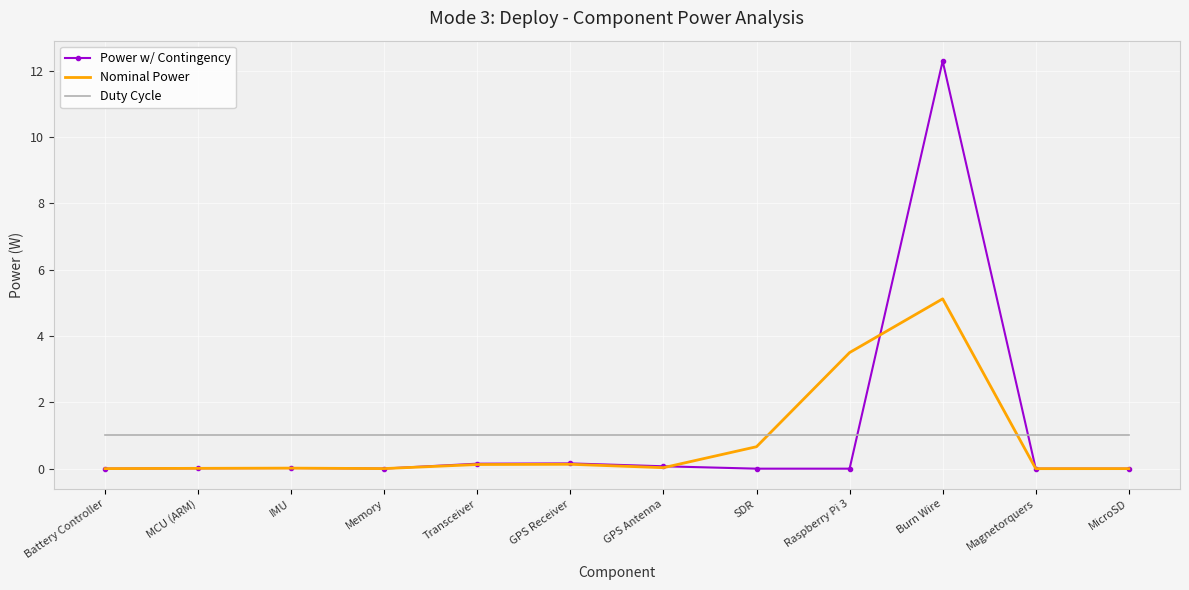

Is it true that Power w/ Contingency equals 12.3 at Burn Wire?

True